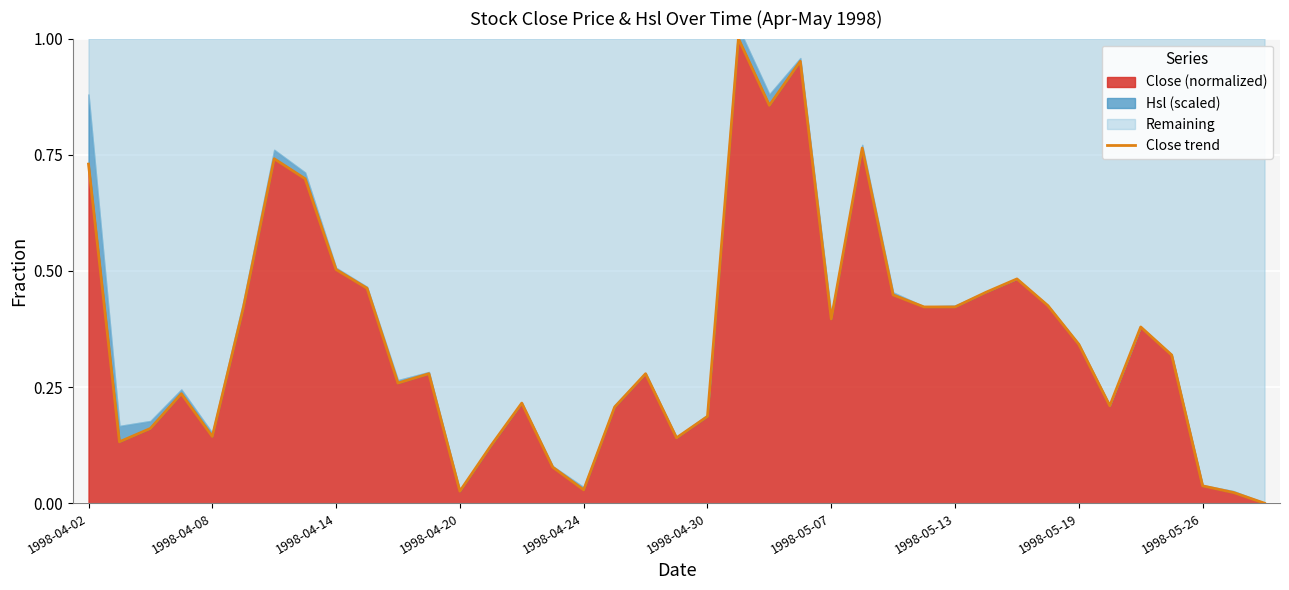

How many values are above zero?

38